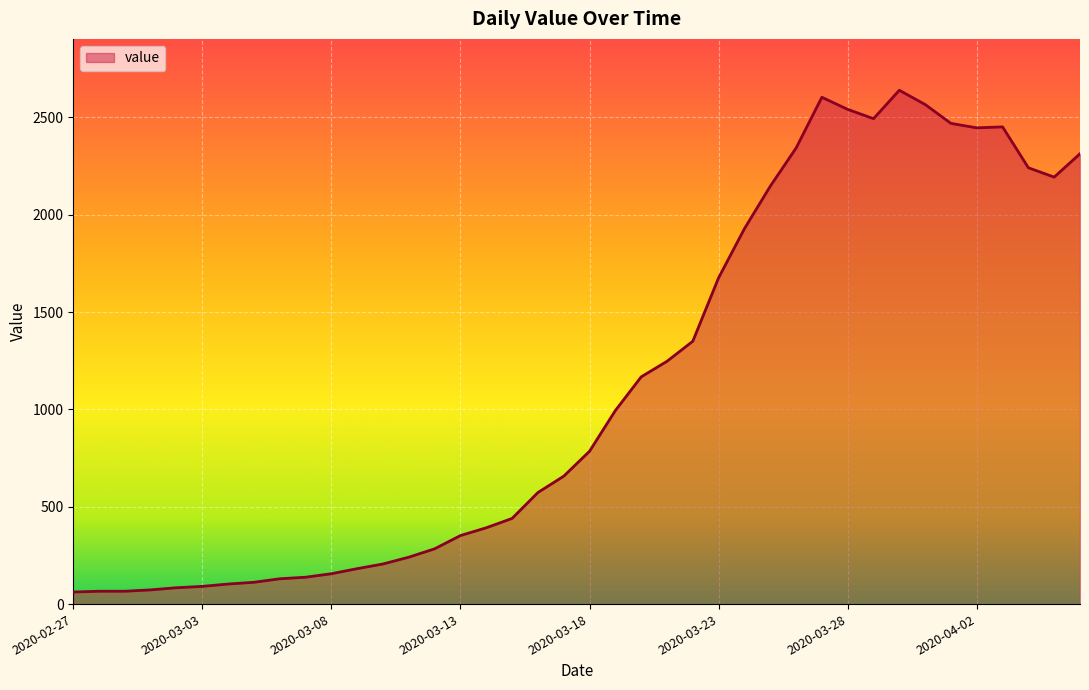

What is the smallest value displayed?

62